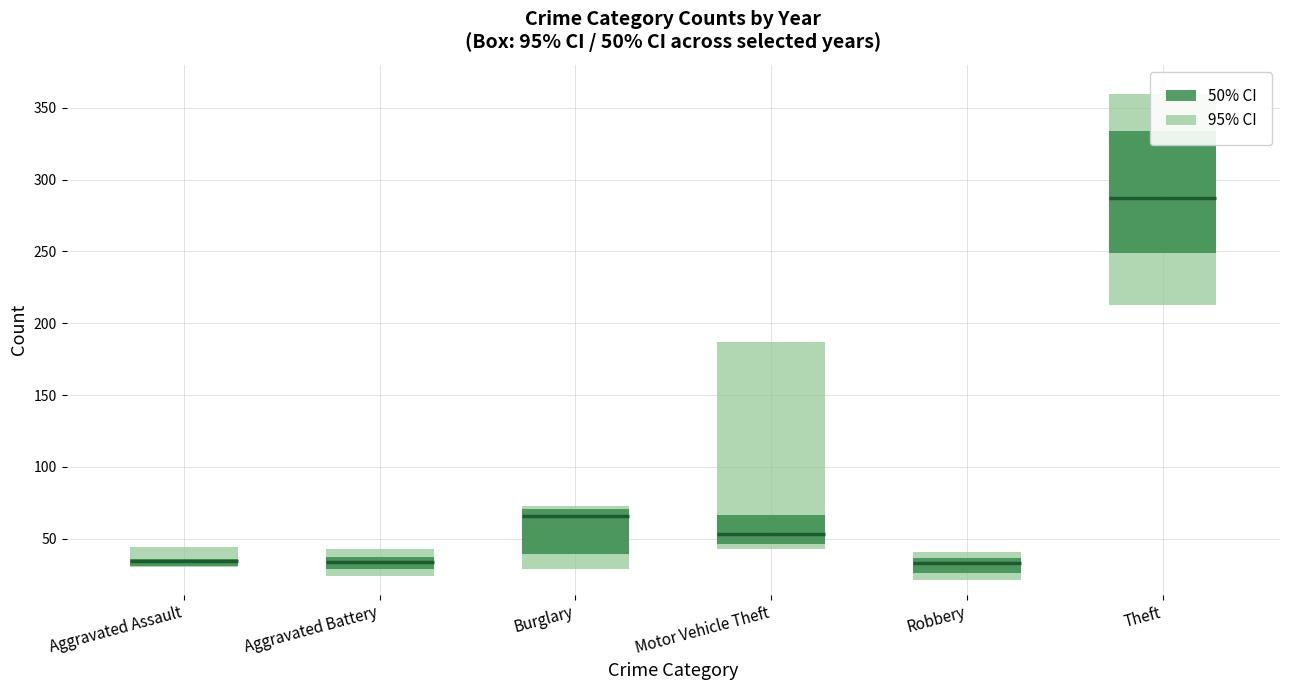

At how many categories does at least one series exceed 313?

1